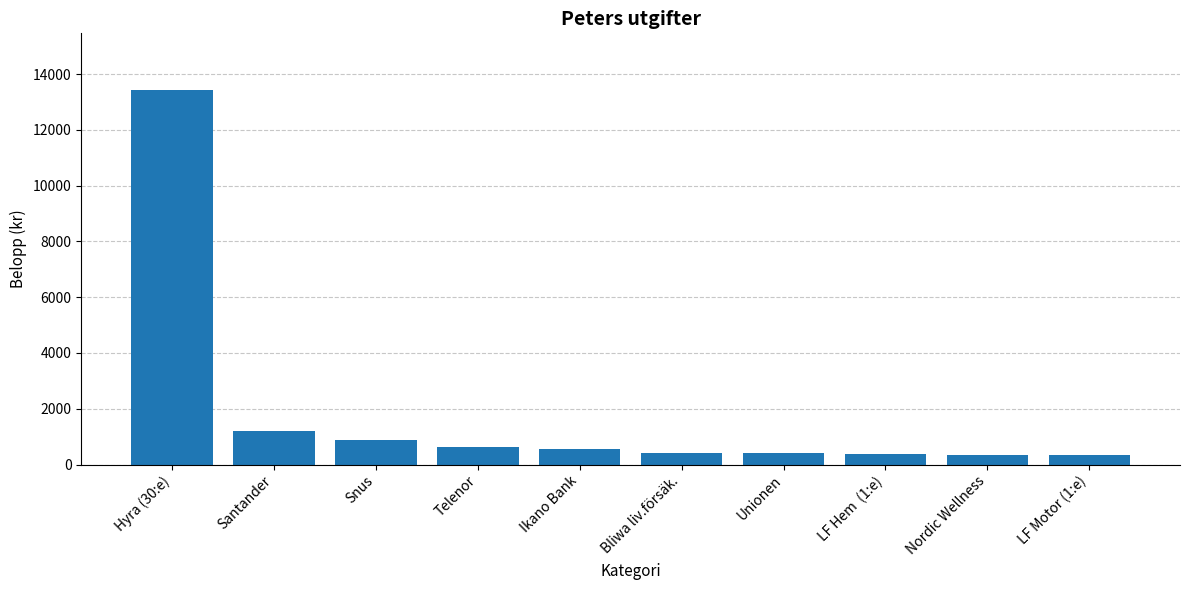

Which has a higher value, Hyra (30:e) or LF Hem  (1:e)?

Hyra (30:e)